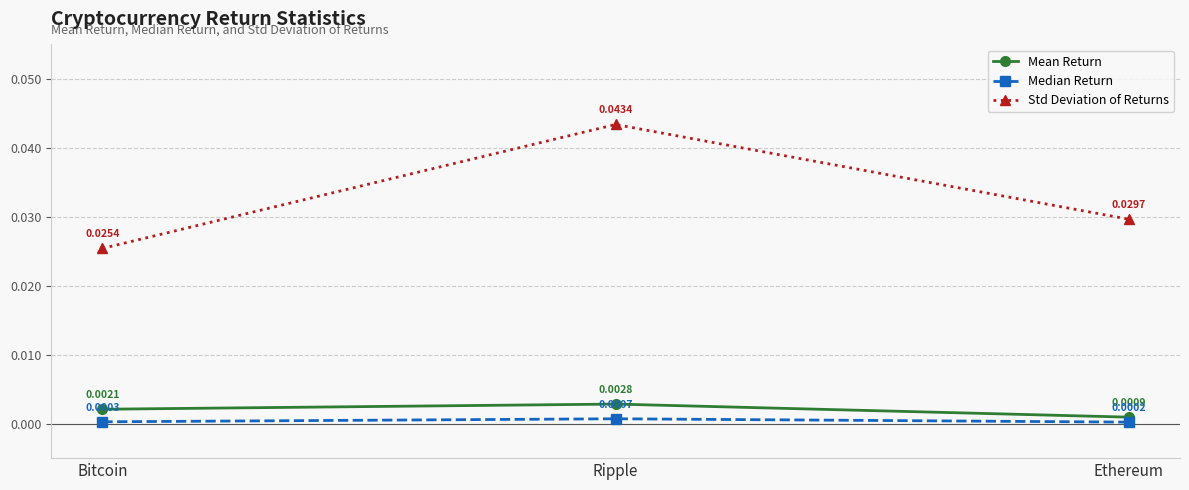

Which category has the lowest value in the Mean Return series?

Ethereum